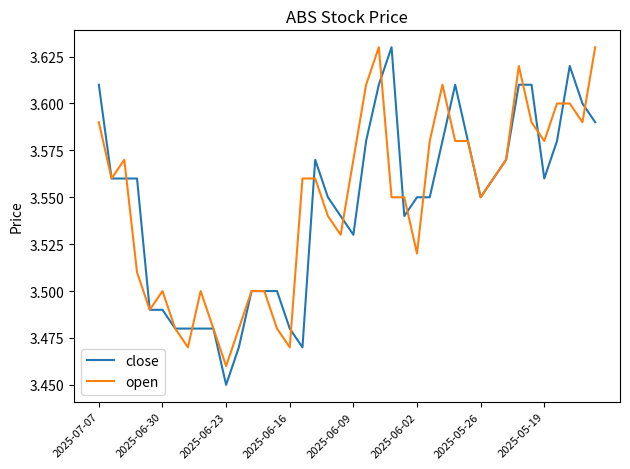

Which series has the largest range (max minus min)?

close